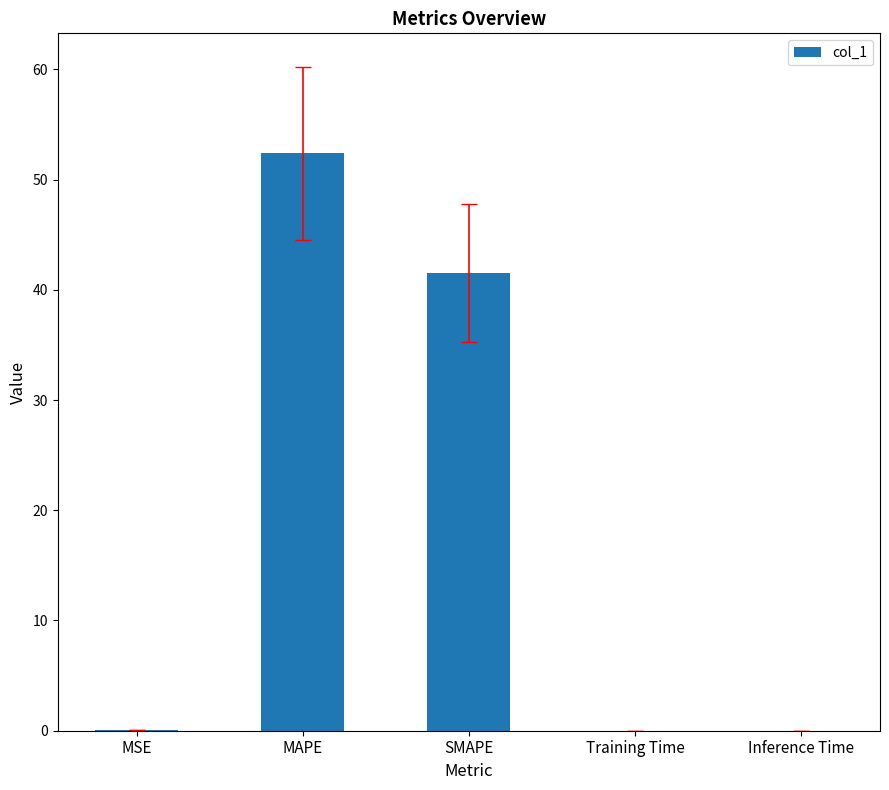

Which has a higher value, SMAPE or Training Time?

SMAPE